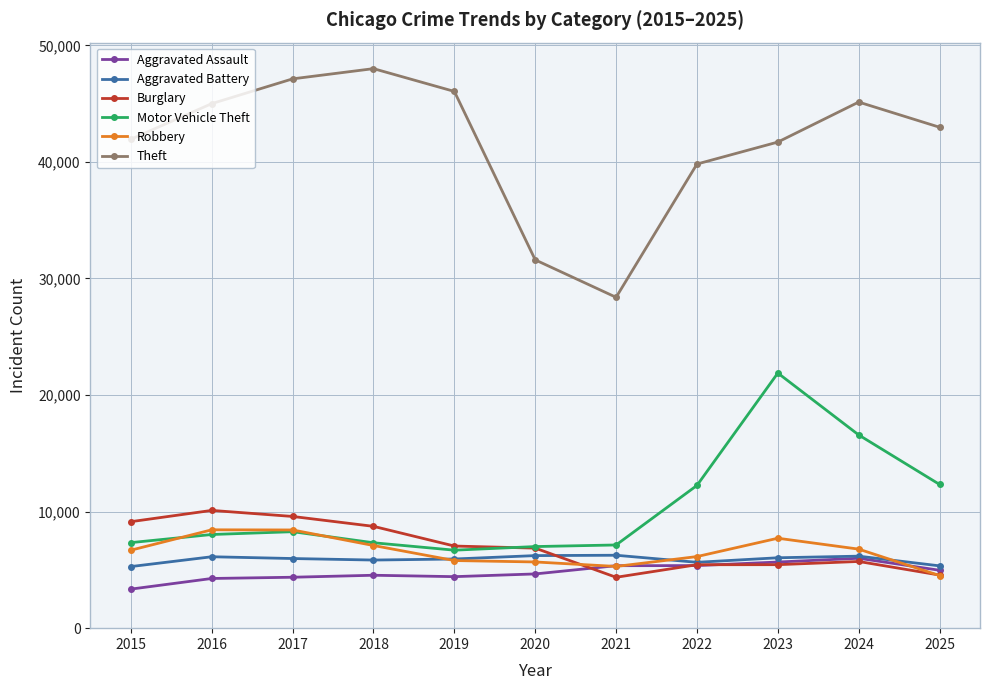

At which label does Burglary first exceed 6867?

2015